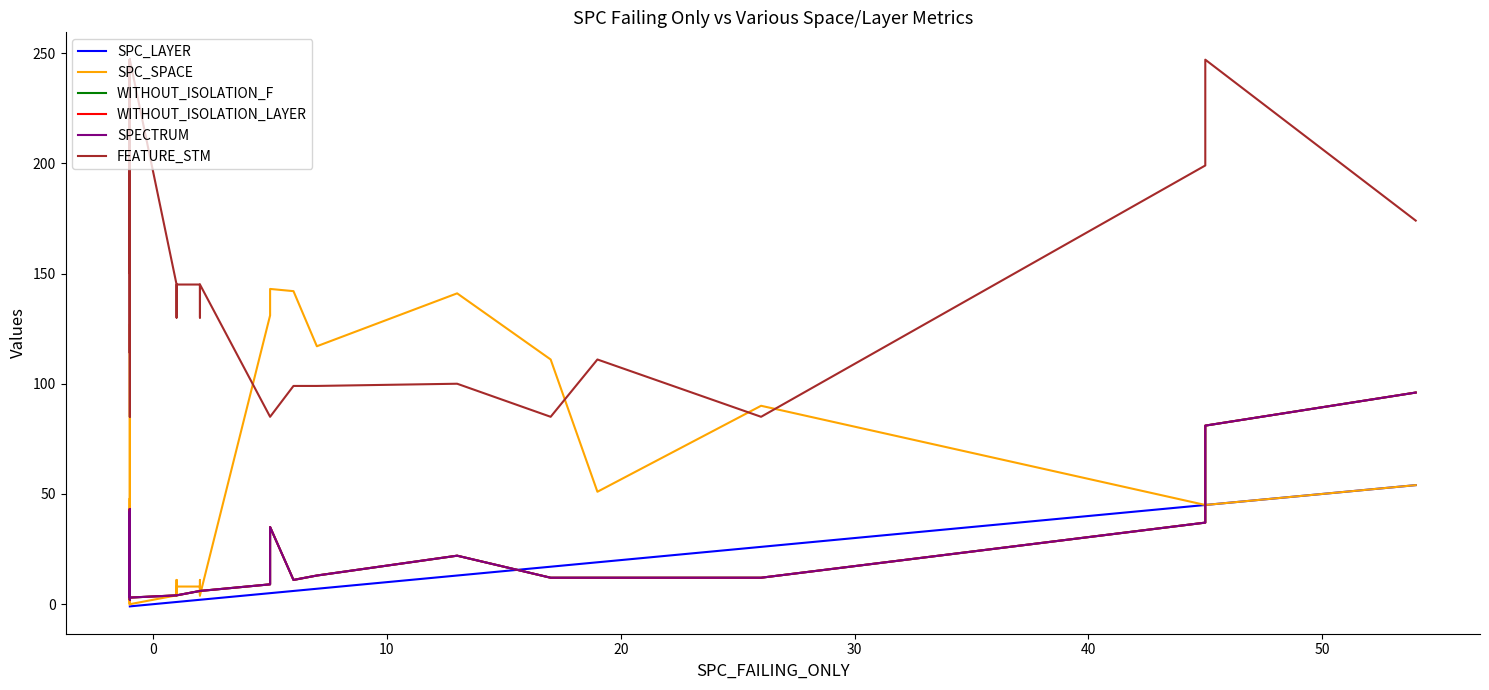

Which series has the largest total across all categories?

FEATURE_STM